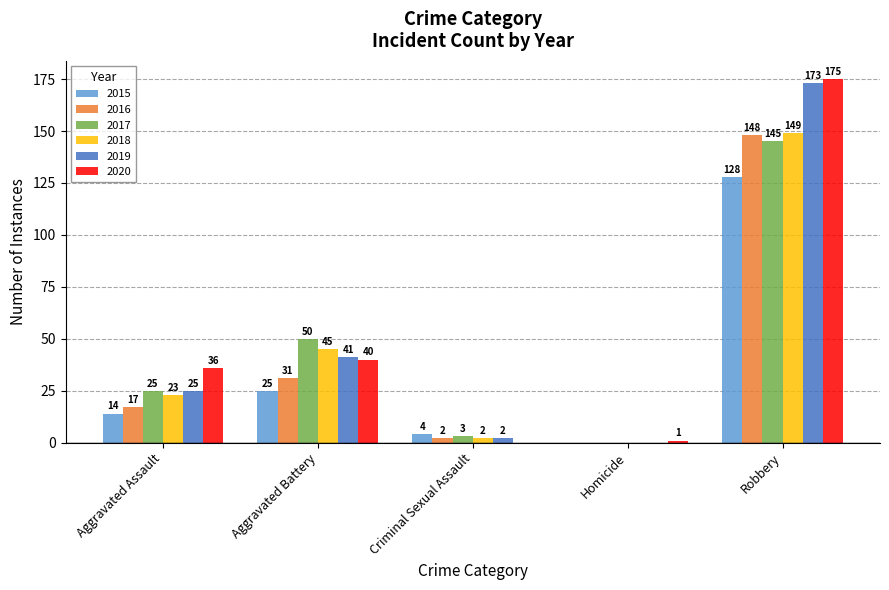

What is the maximum value for 2020?

175